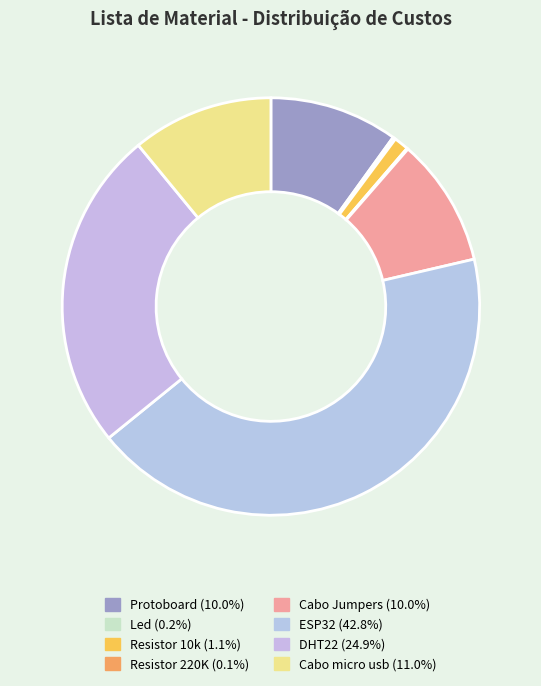

Count the number of slices in the pie.

8